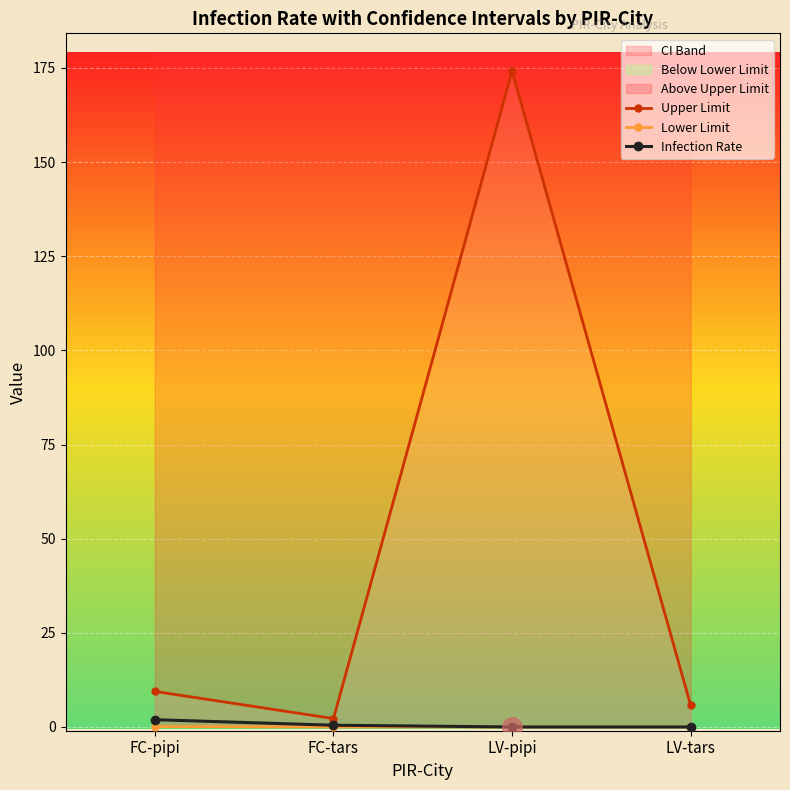

What is the total value across all series at LV-tars?

5.7